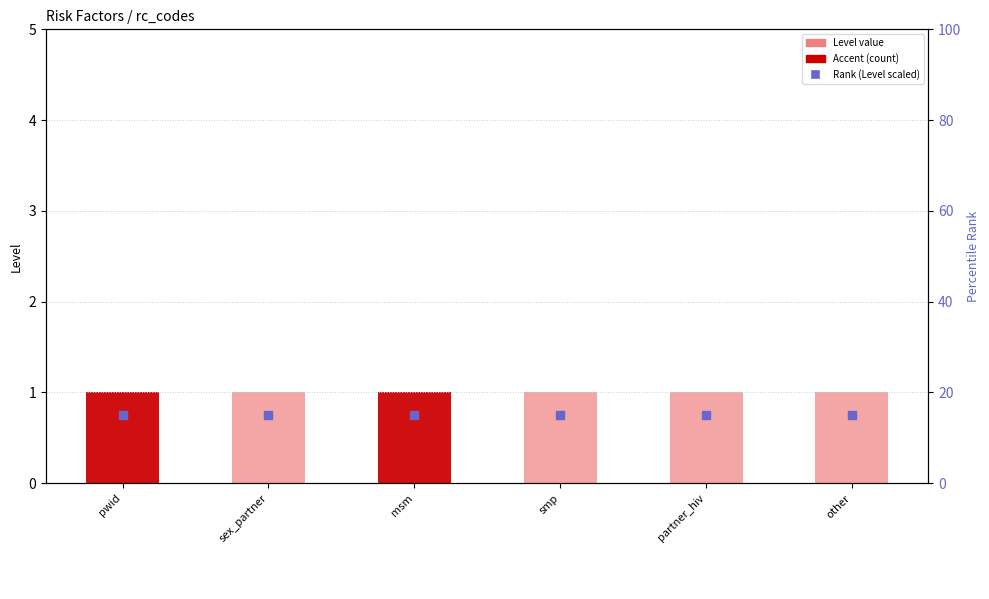

Which series contains the lowest Y value?

Level value